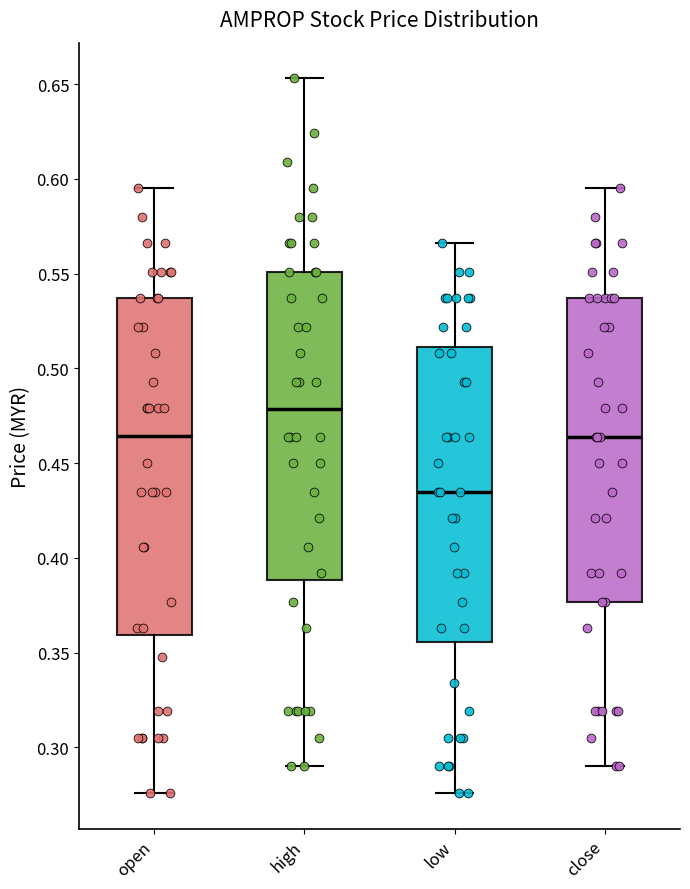

Comparing the boxes themselves (not the whiskers), which one is the tallest?

open